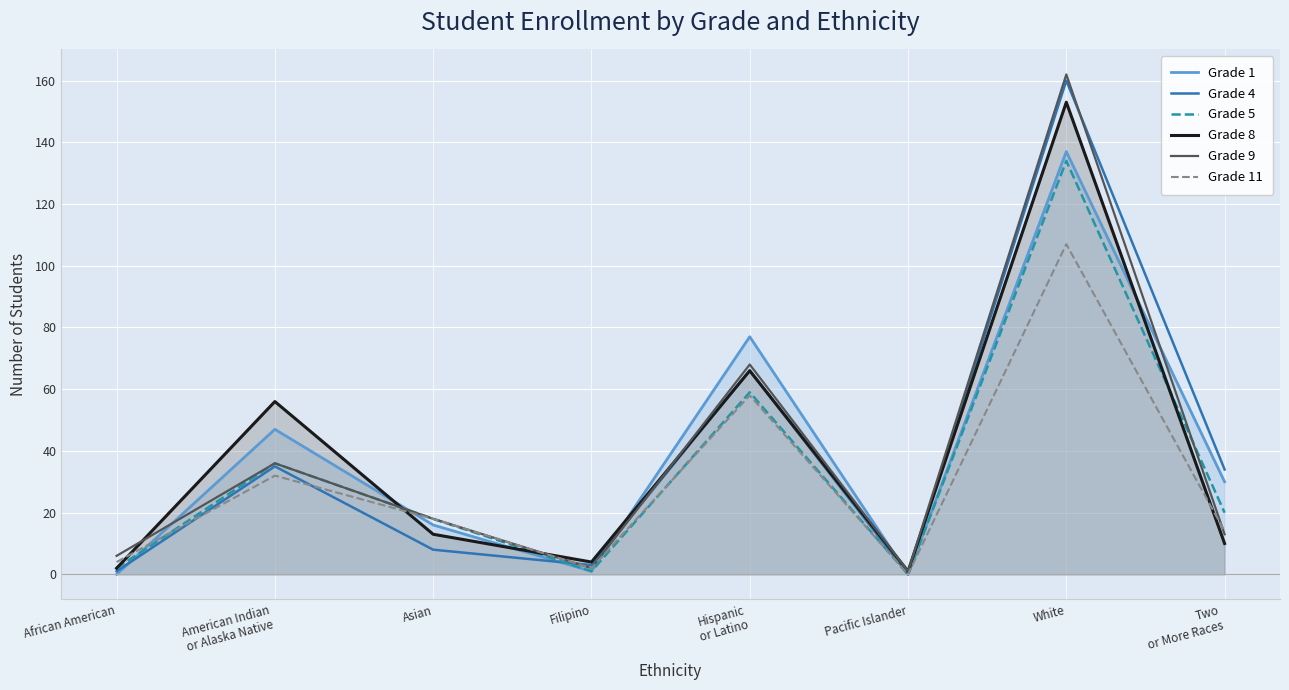

At which label is Grade 11 closest to 53?

Hispanic
or Latino